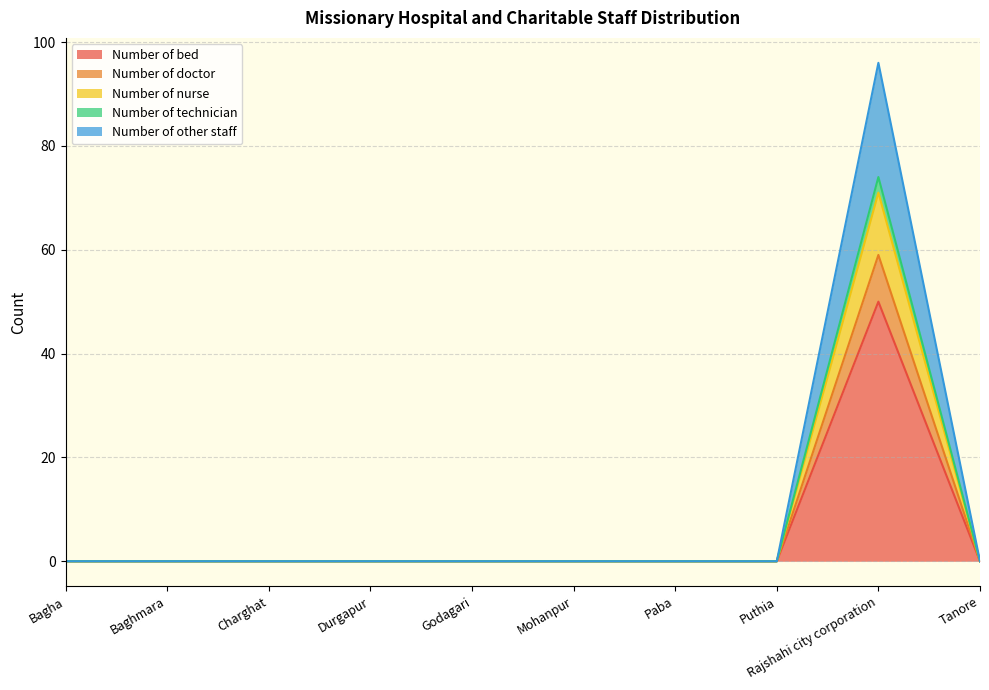

At Durgapur, list the series in order from largest to smallest.

Number of bed, Number of doctor, Number of nurse, Number of technician, Number of other staff